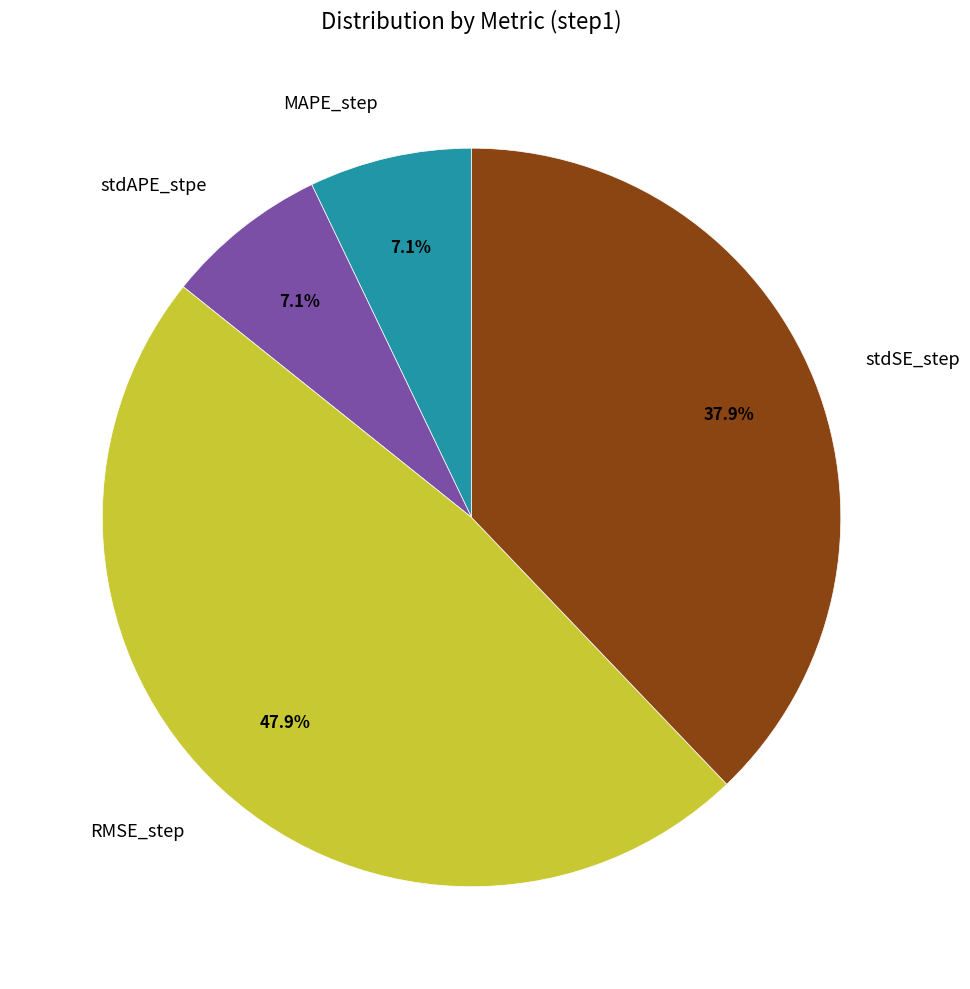

To the nearest percent, what is the difference between the largest and smallest slice percentages?

41%